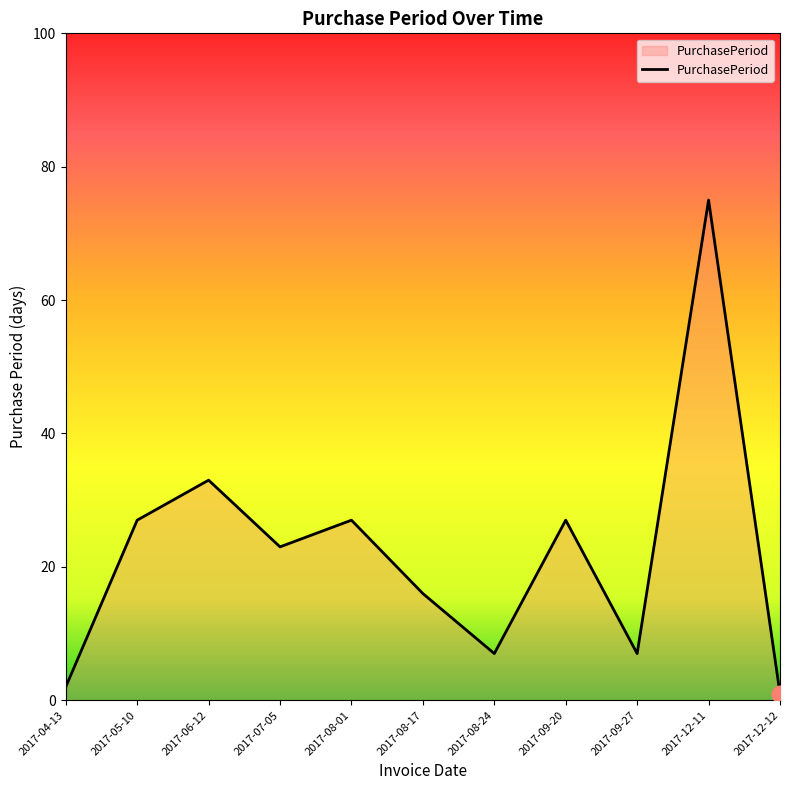

Approximately how many times larger is the value at 2017-12-11 compared to 2017-06-12?

2.3